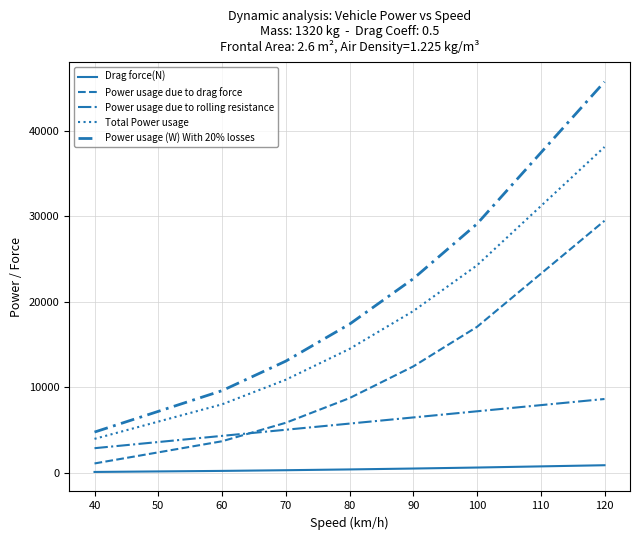

What is the lowest value of the Power usage (W) With 20% losses series?

4763.3